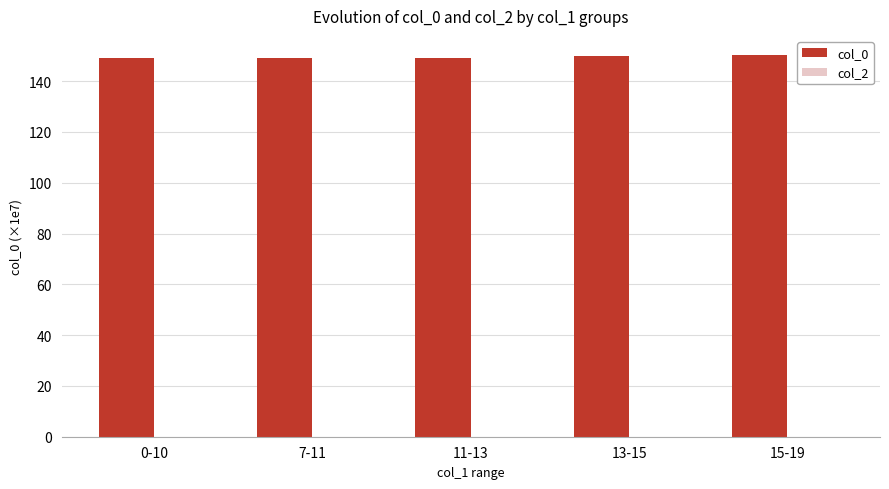

What is the label of the 3rd bar from the right?

11-13